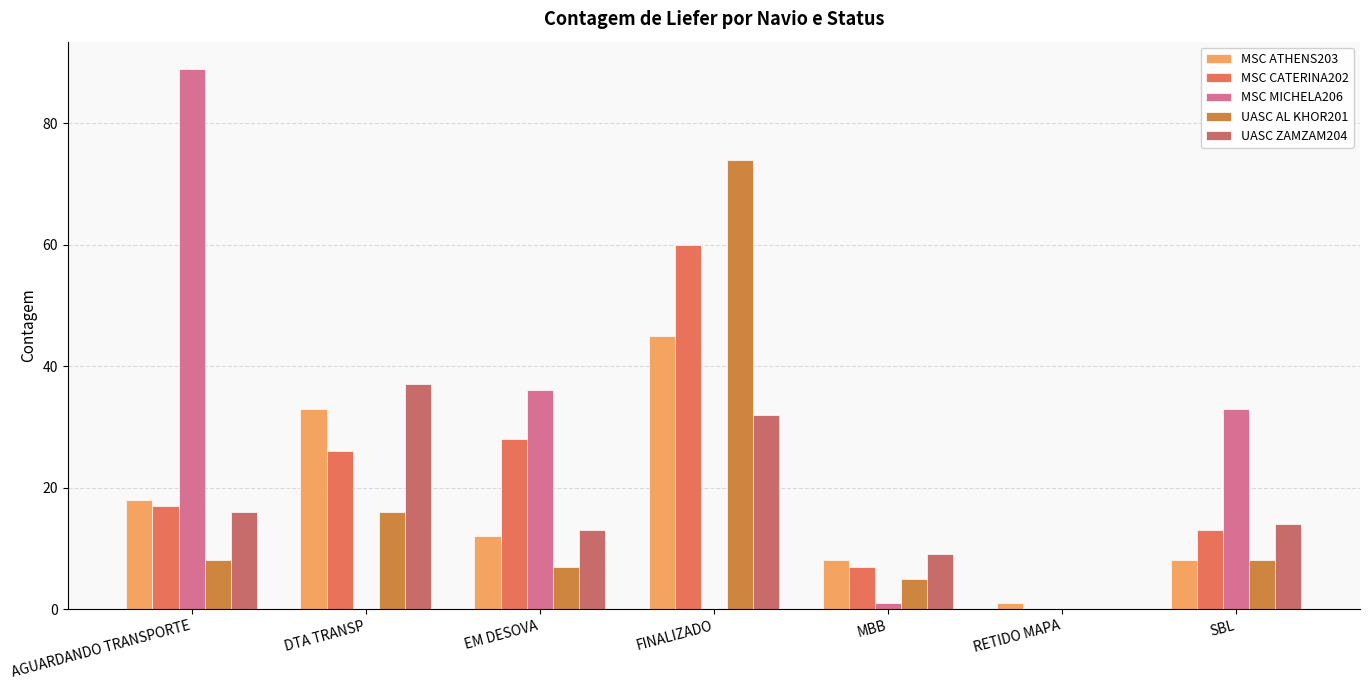

Reading left to right, what are all the values shown in this chart?

MSC ATHENS203: 18	33	12	45	8	1	8
MSC CATERINA202: 17	26	28	60	7	0	13
MSC MICHELA206: 89	0	36	0	1	0	33
UASC AL KHOR201: 8	16	7	74	5	0	8
UASC ZAMZAM204: 16	37	13	32	9	0	14